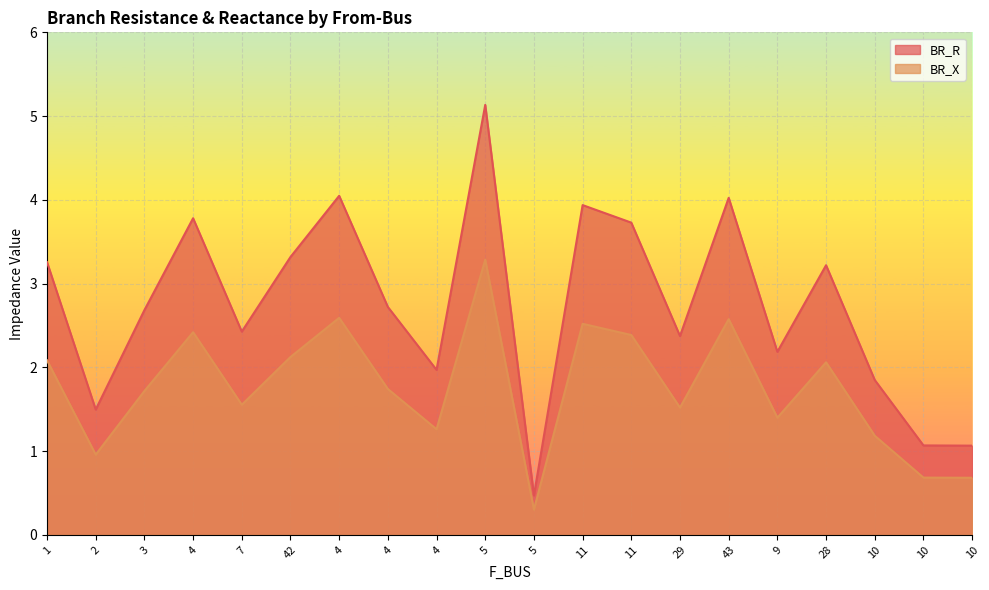

How many lines are shown in the chart?

2